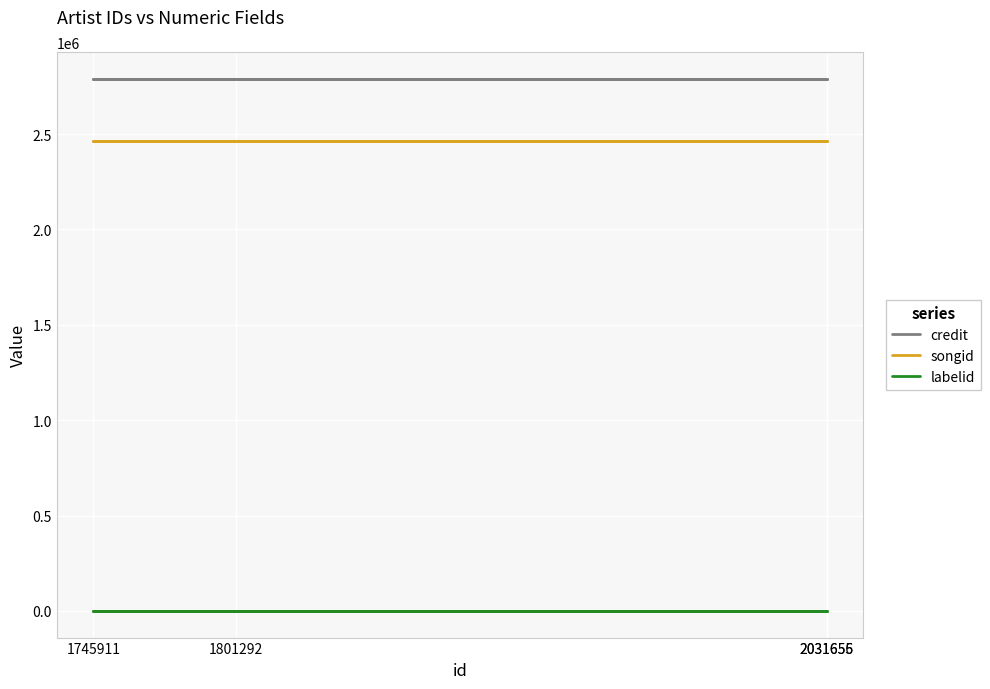

How many distinct data groups are displayed?

3